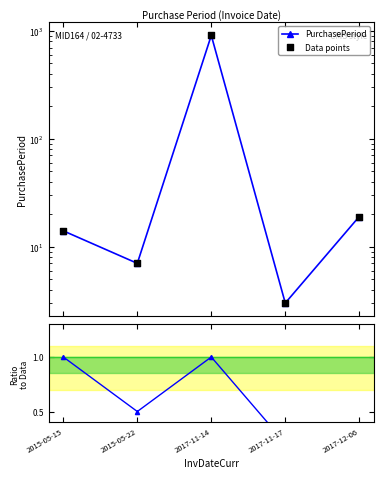

At which category is the sum across all series the highest?

2017-11-14